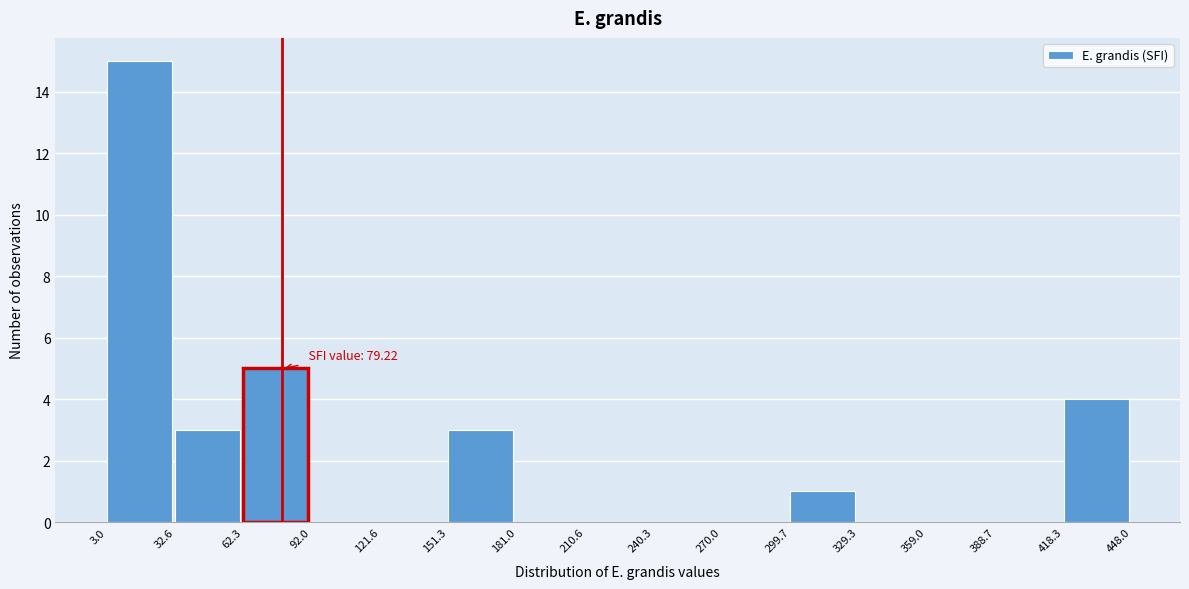

Which range on the x-axis has the tallest bar?

3.0 to 32.6